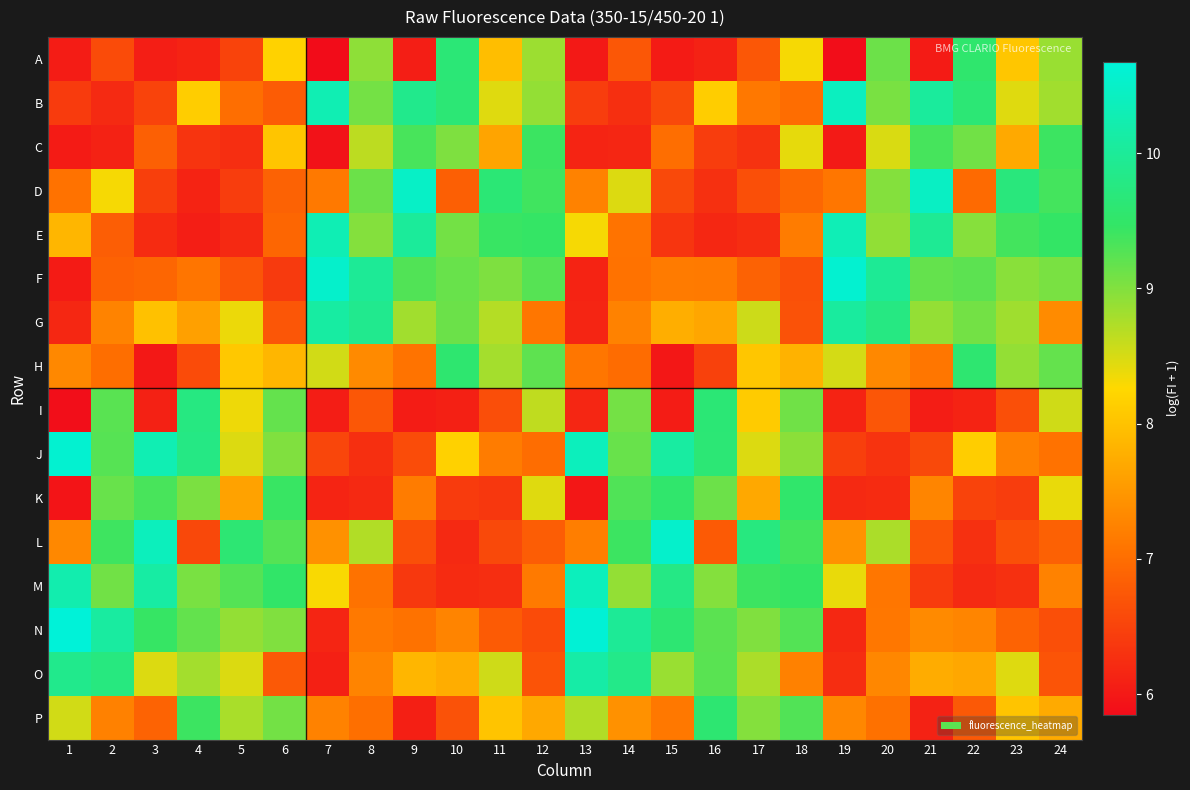

List the series in order of their peak value, lowest first.

C, K, H, P, A, I, G, O, E, M, B, D, L, J, F, N